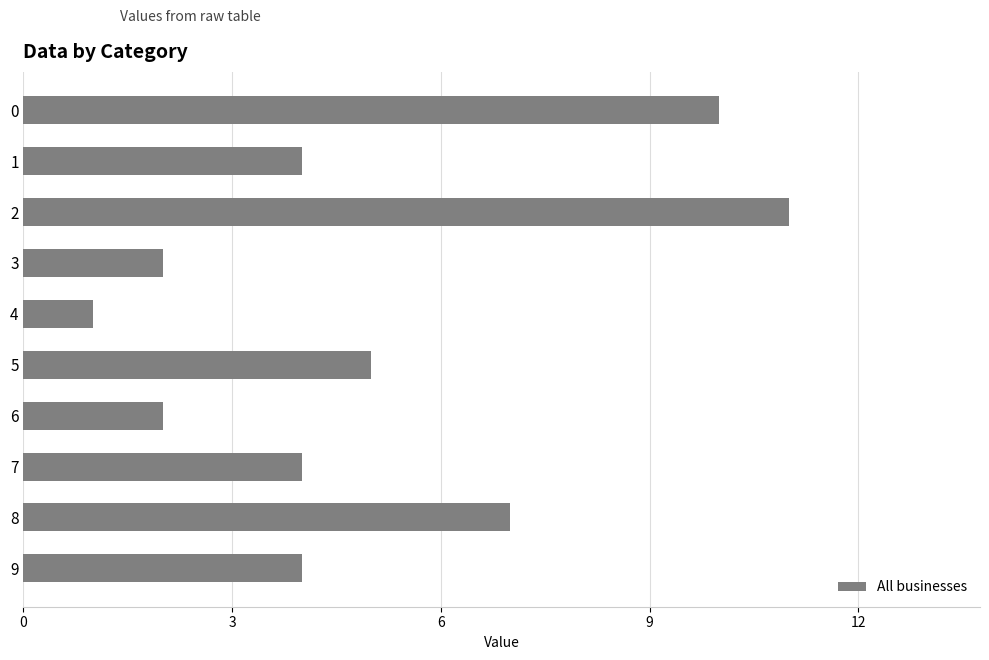

How many values are between 2 and 7?

7